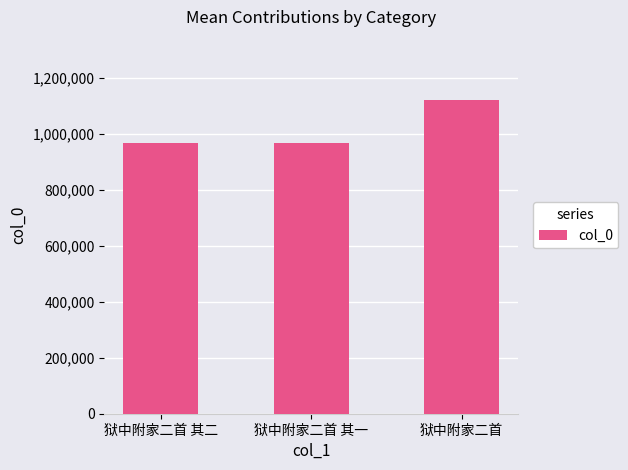

What is the label of the 2nd bar from the right?

狱中附家二首 其一